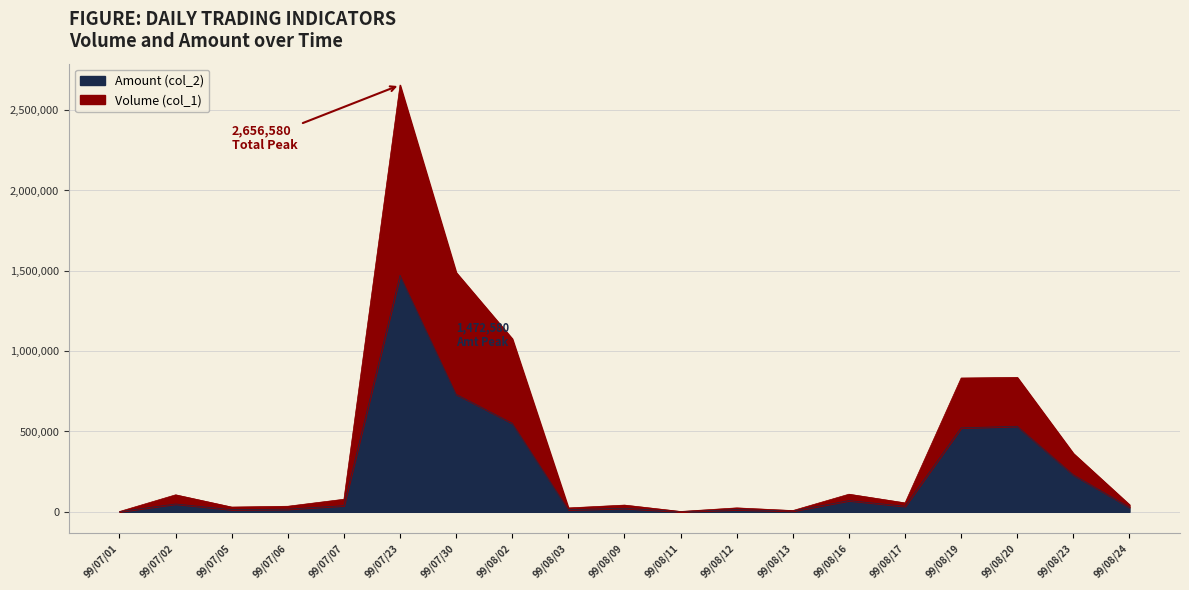

Which label corresponds to the largest value in the chart?

99/07/23